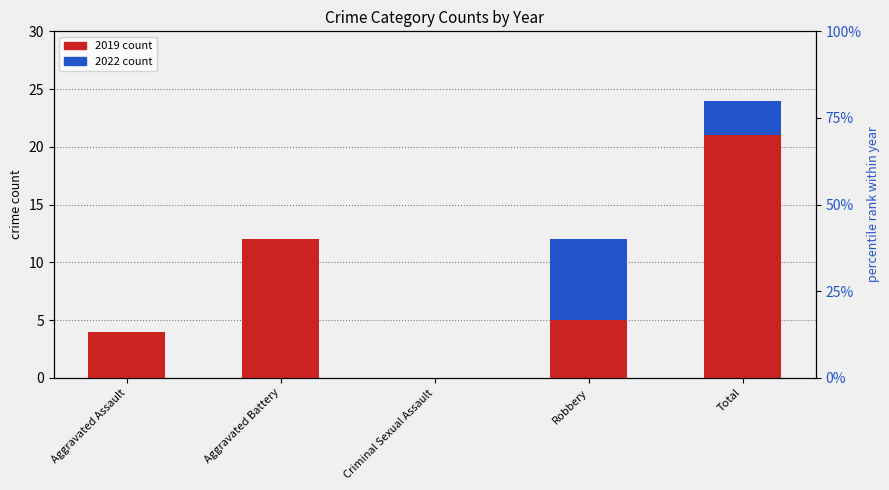

What are all the series names shown in the legend?

2019 count, 2022 count